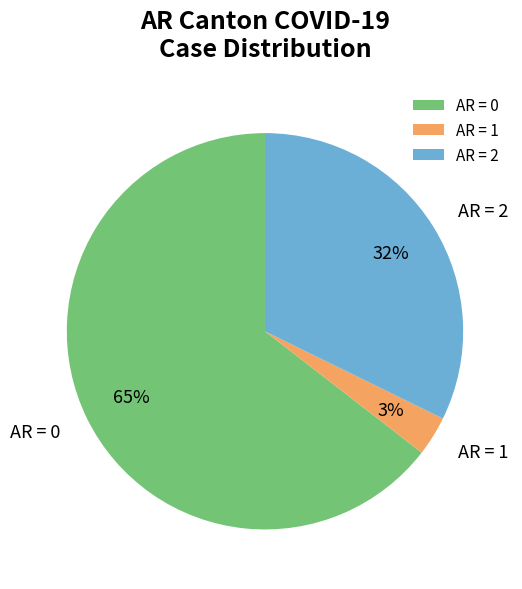

Rank the categories by value from lowest to highest.

AR = 1, AR = 2, AR = 0